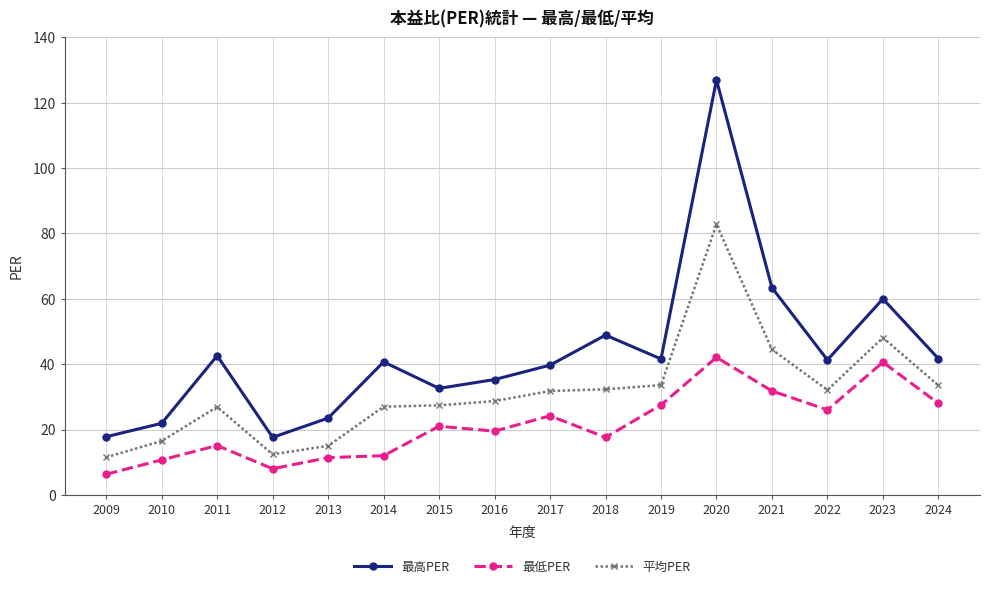

Does the chart have visible grid lines?

Yes